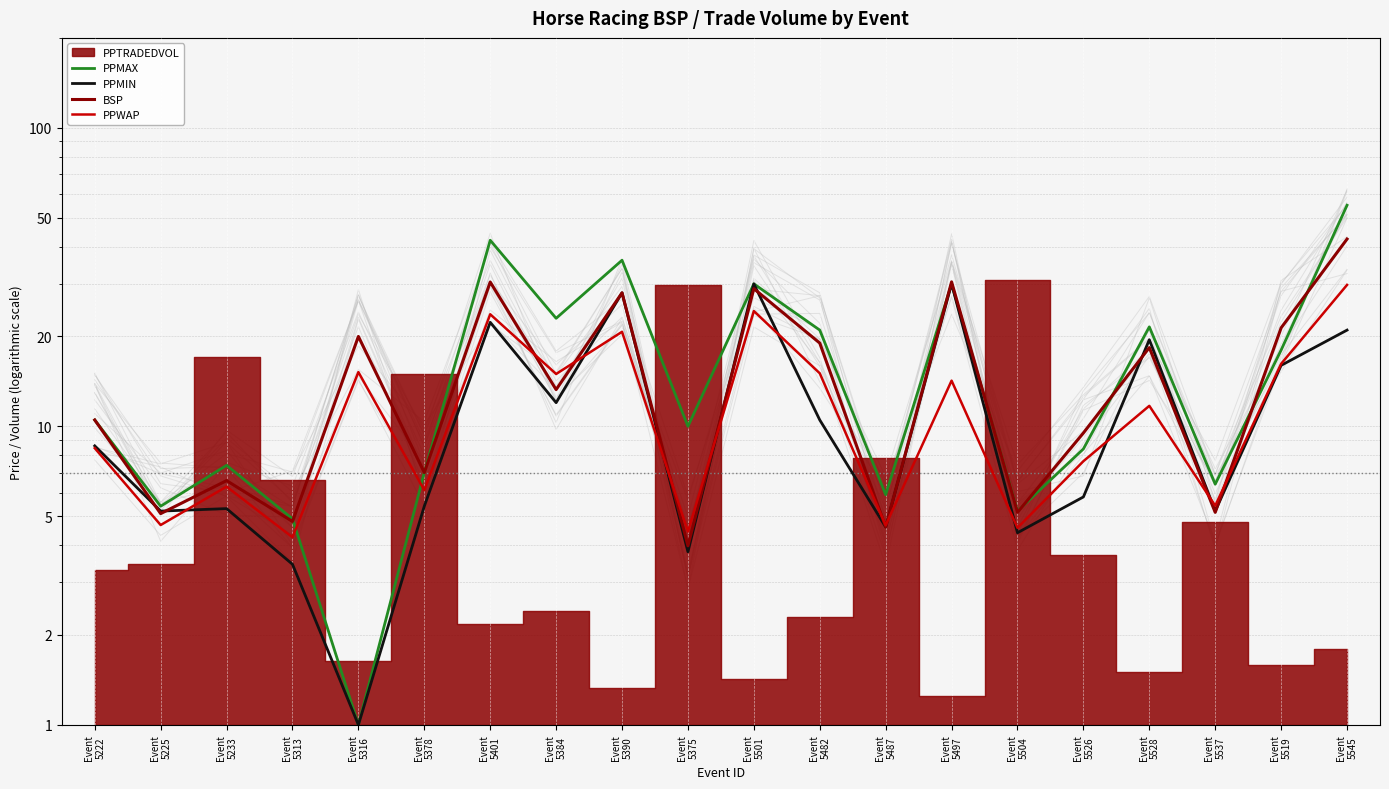

Which series has the largest total across all categories?

PPMAX